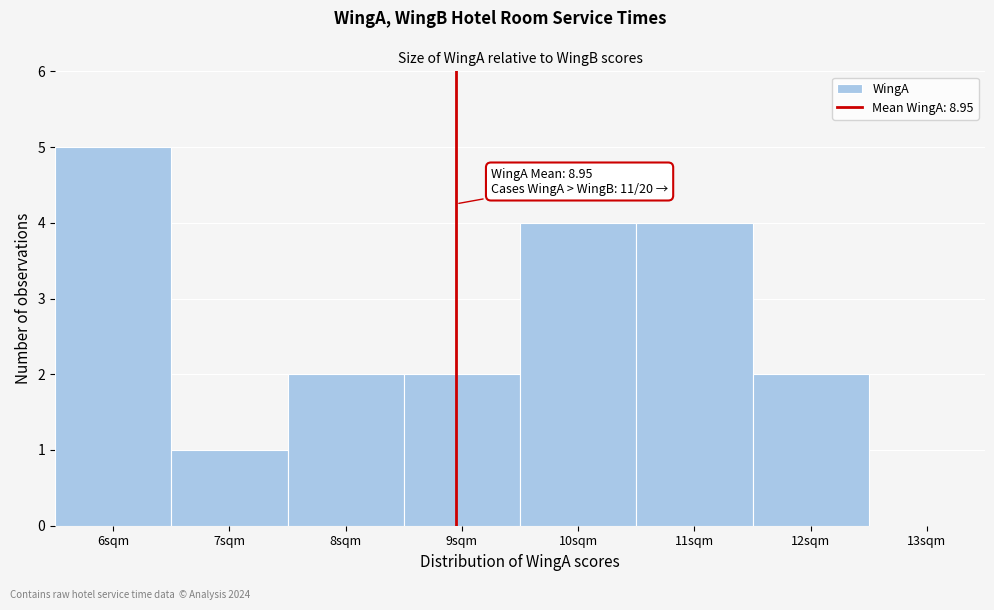

Over which range of the x-axis is the bar tallest?

5.5 to 6.5